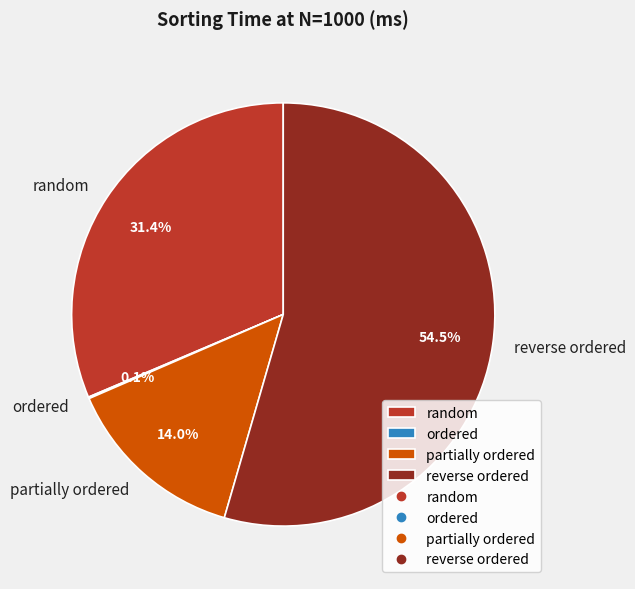

Is there a majority slice in this chart?

Yes